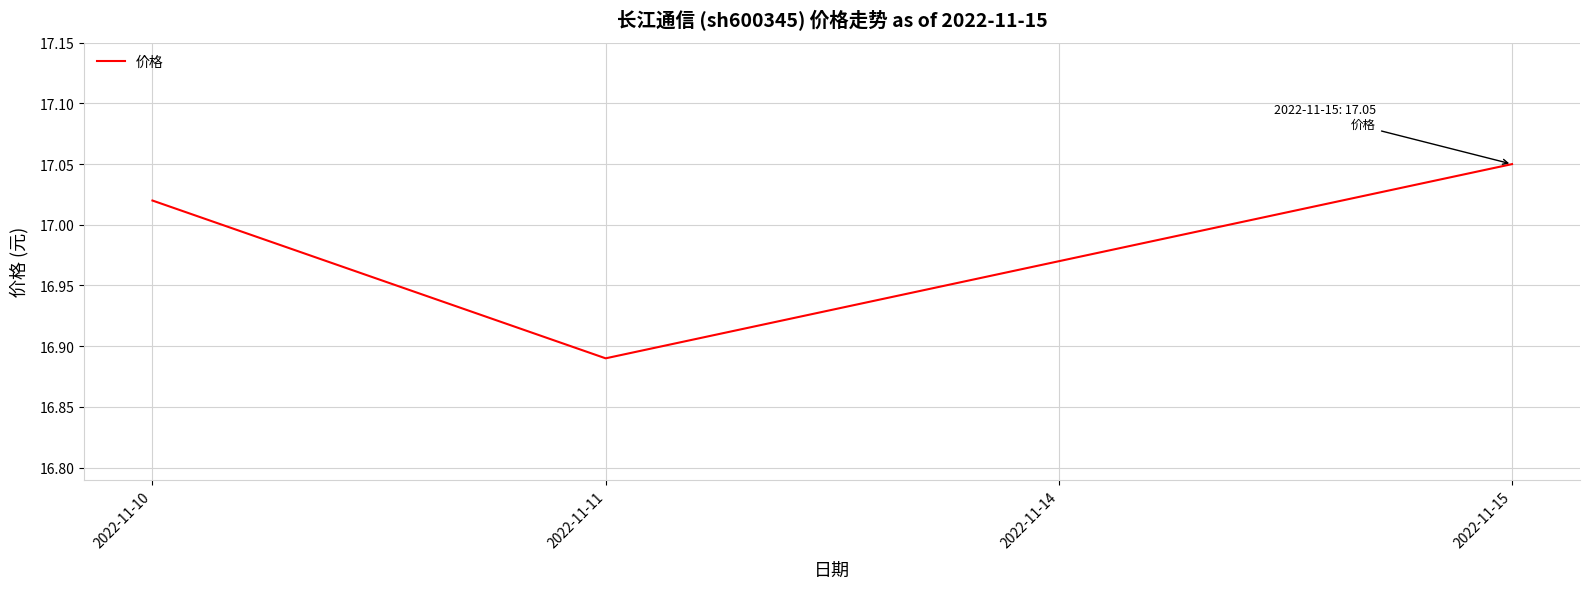

True or false: the data shows 28.8 at 2022-11-11.

False